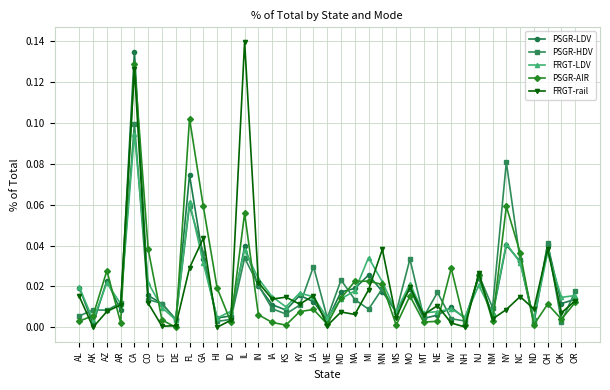

True or false: FRGT-LDV and PSGR-AIR cross at least once.

True